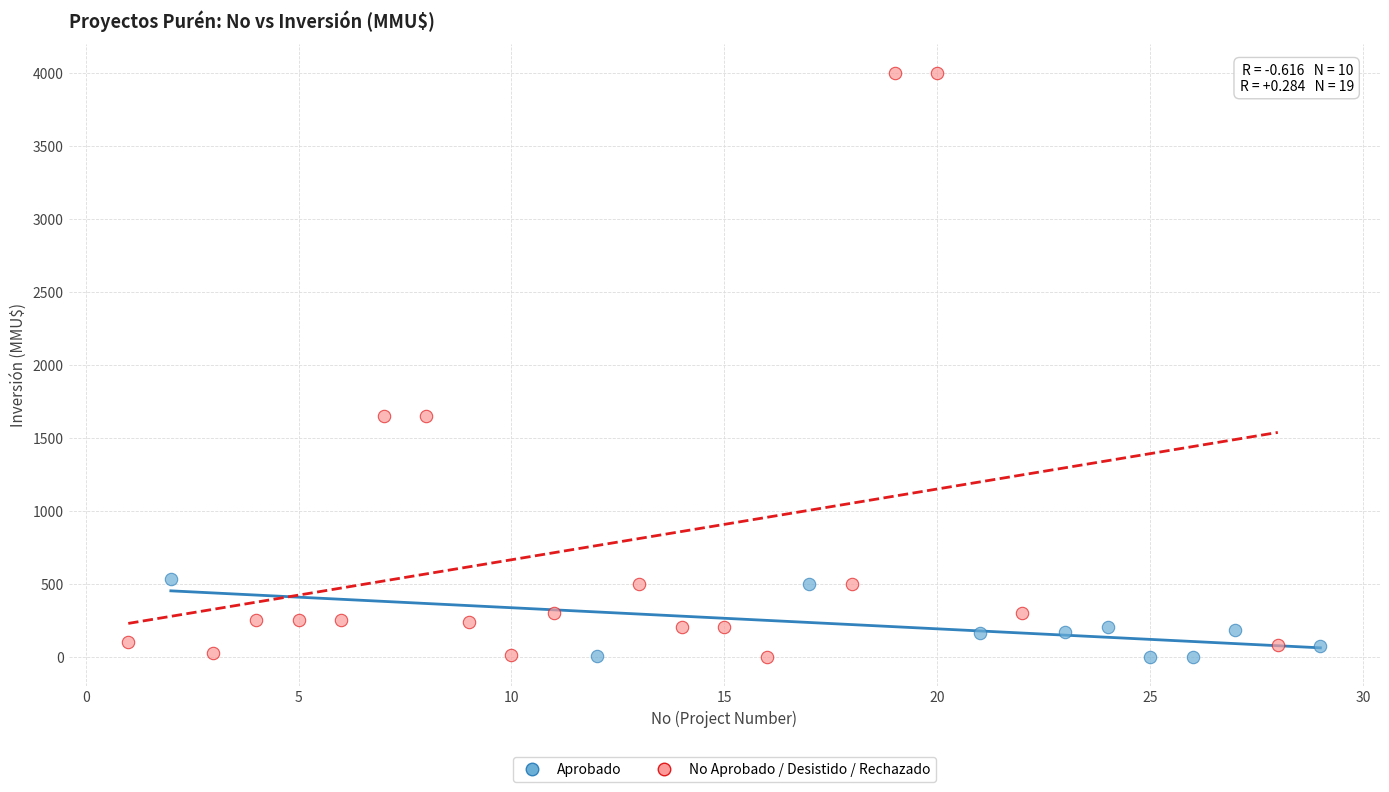

Which series contains the highest Y value?

No Aprobado / Desistido / Rechazado